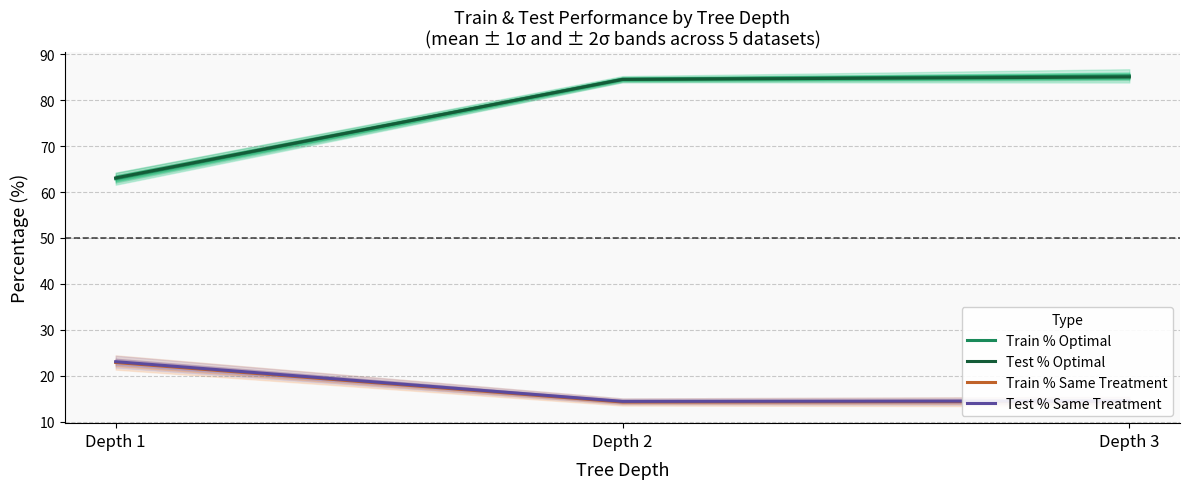

Reading left to right, what are all the values shown in this chart?

Train % Optimal: Depth 1=62.9	Depth 2=84.5	Depth 3=85.3
Test % Optimal: Depth 1=63.1	Depth 2=84.5	Depth 3=85.0
Train % Same Treatment: Depth 1=22.9	Depth 2=14.3	Depth 3=14.4
Test % Same Treatment: Depth 1=23.1	Depth 2=14.4	Depth 3=14.5